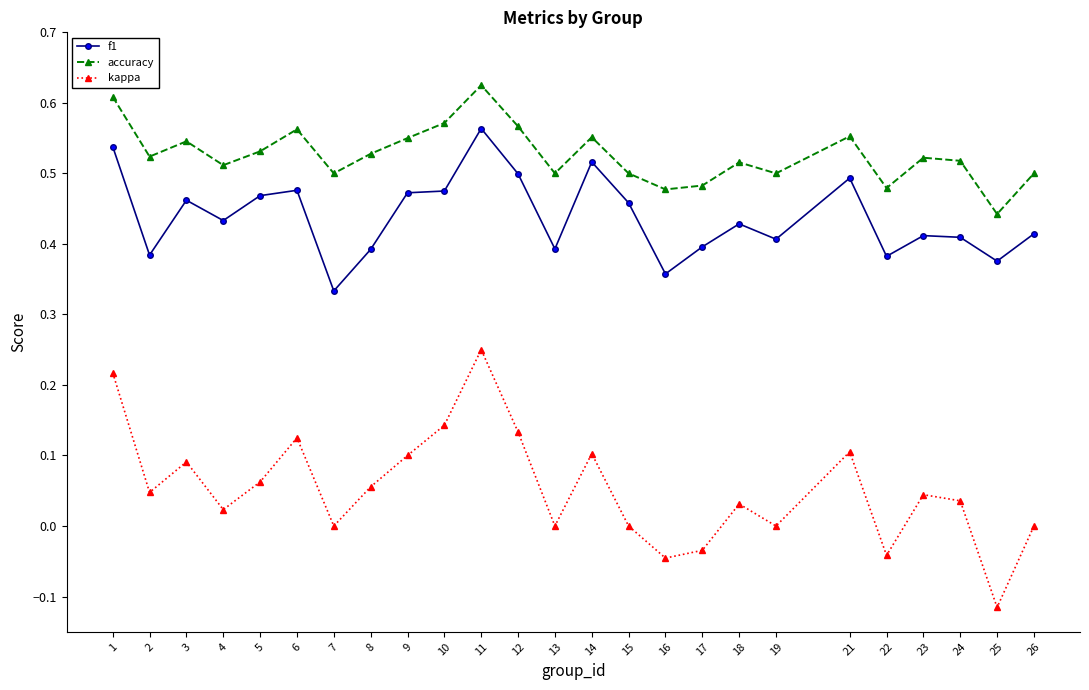

How many accuracy values are between 0 and 1?

25